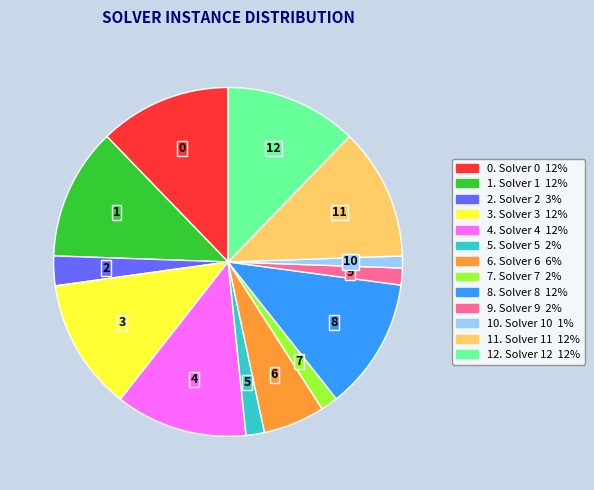

Is there a majority slice in this chart?

No